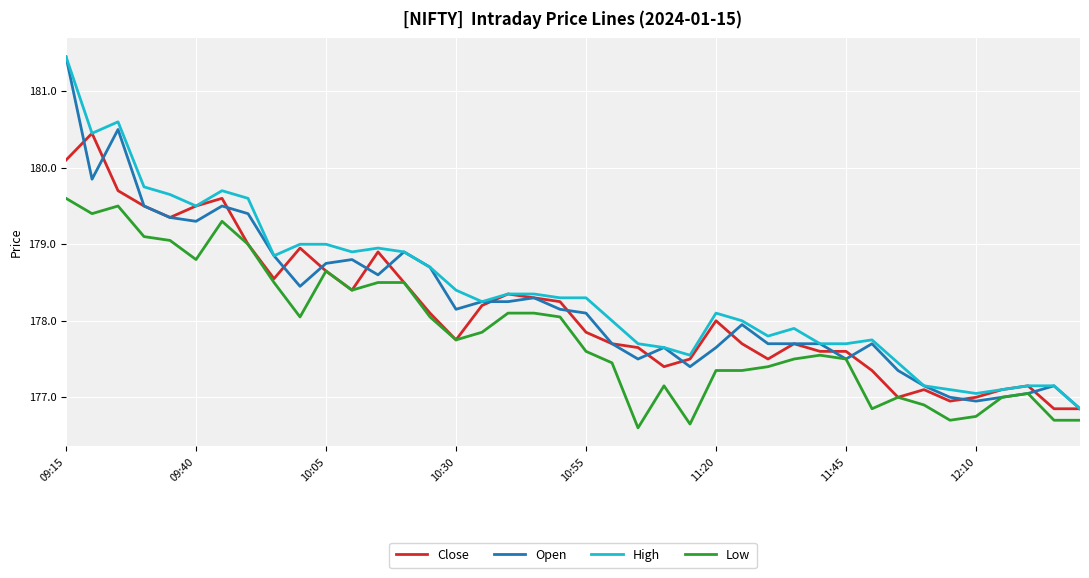

What is the smallest value displayed?

176.6